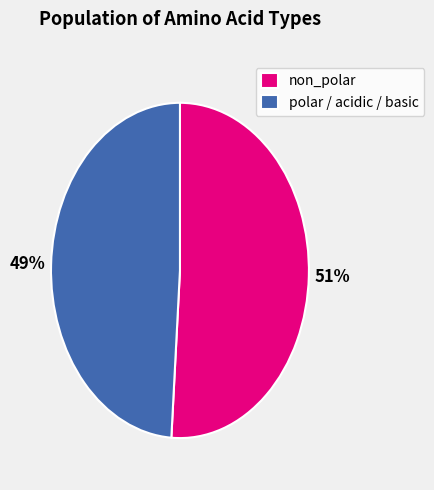

To the nearest percent, what portion does polar / acidic / basic represent?

49%